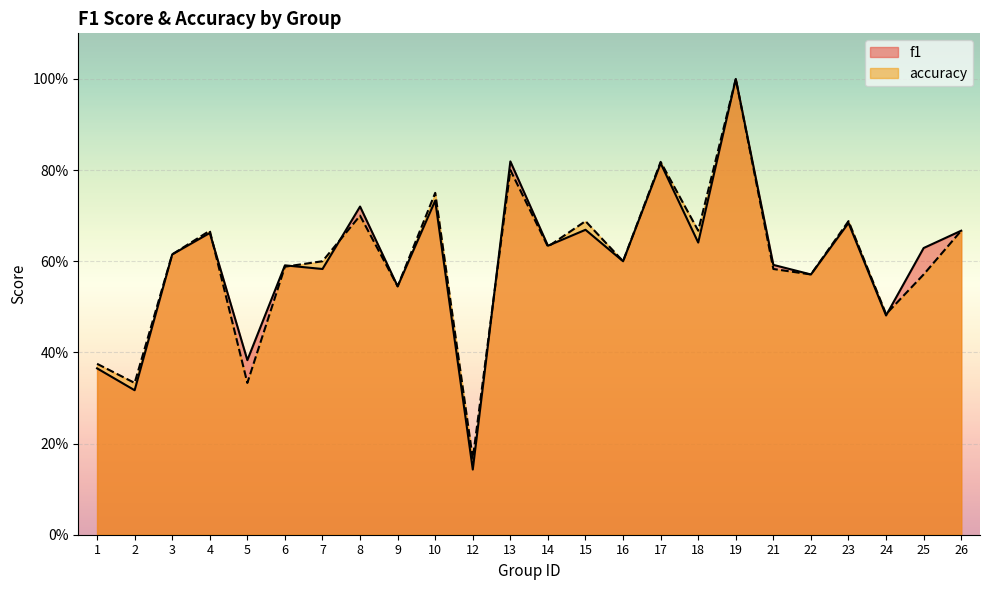

At which label does f1 reach its minimum?

12